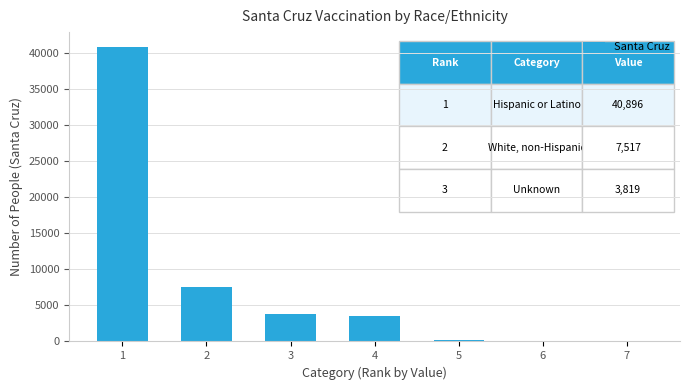

What is the sum of all values?

56031